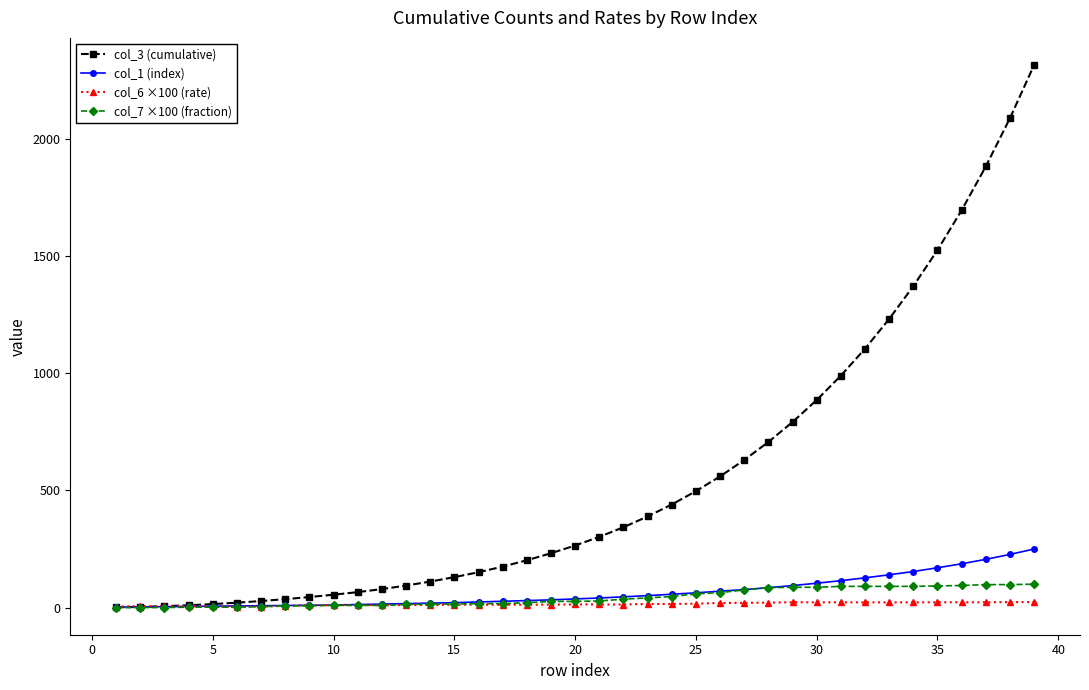

Which series has the widest spread of values?

col_3 (cumulative)